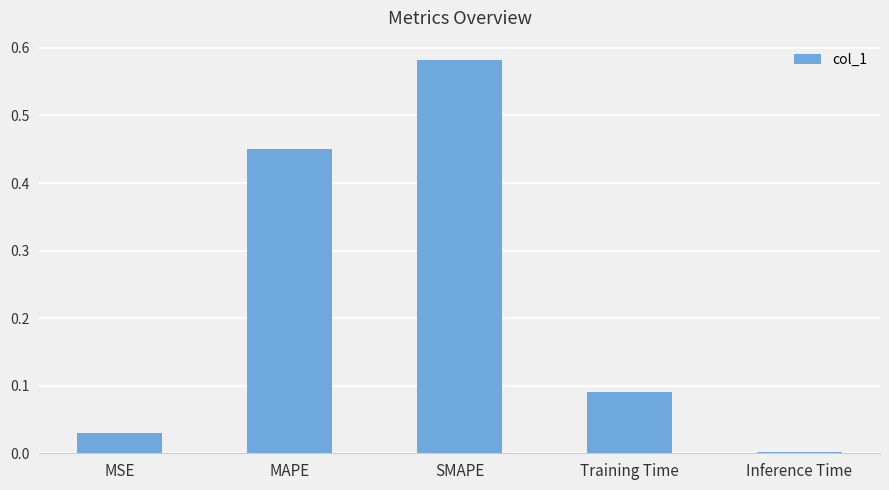

Which label corresponds to the largest value in the chart?

SMAPE